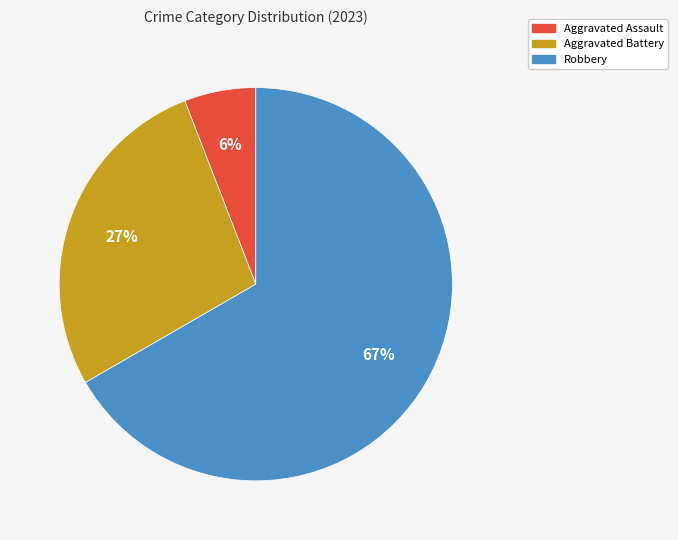

Is there any slice that represents more than half of the pie?

Yes